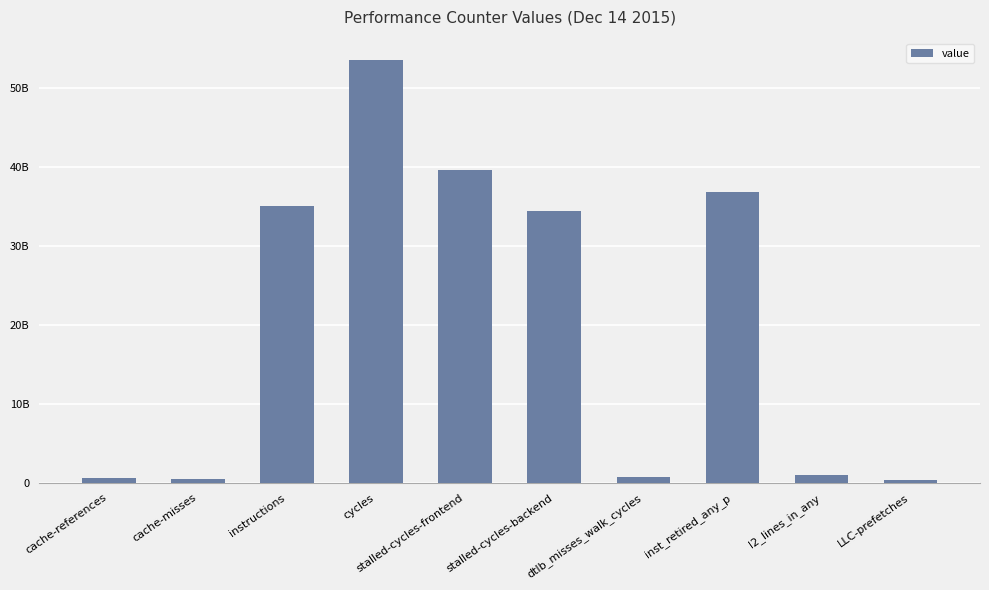

Does the chart contain any negative values?

No